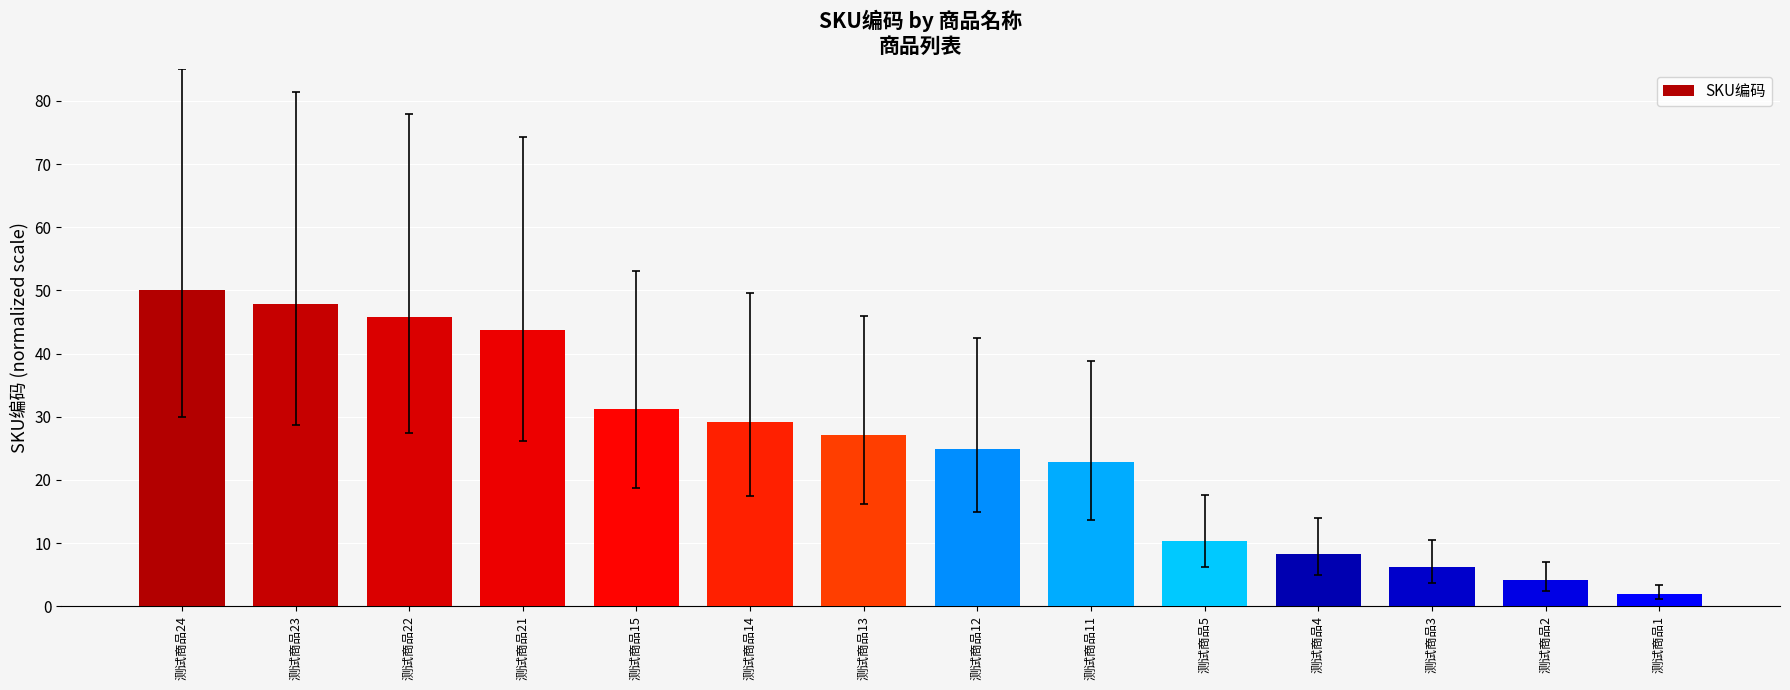

The value at 测试商品11 is 22.9. True or false?

True